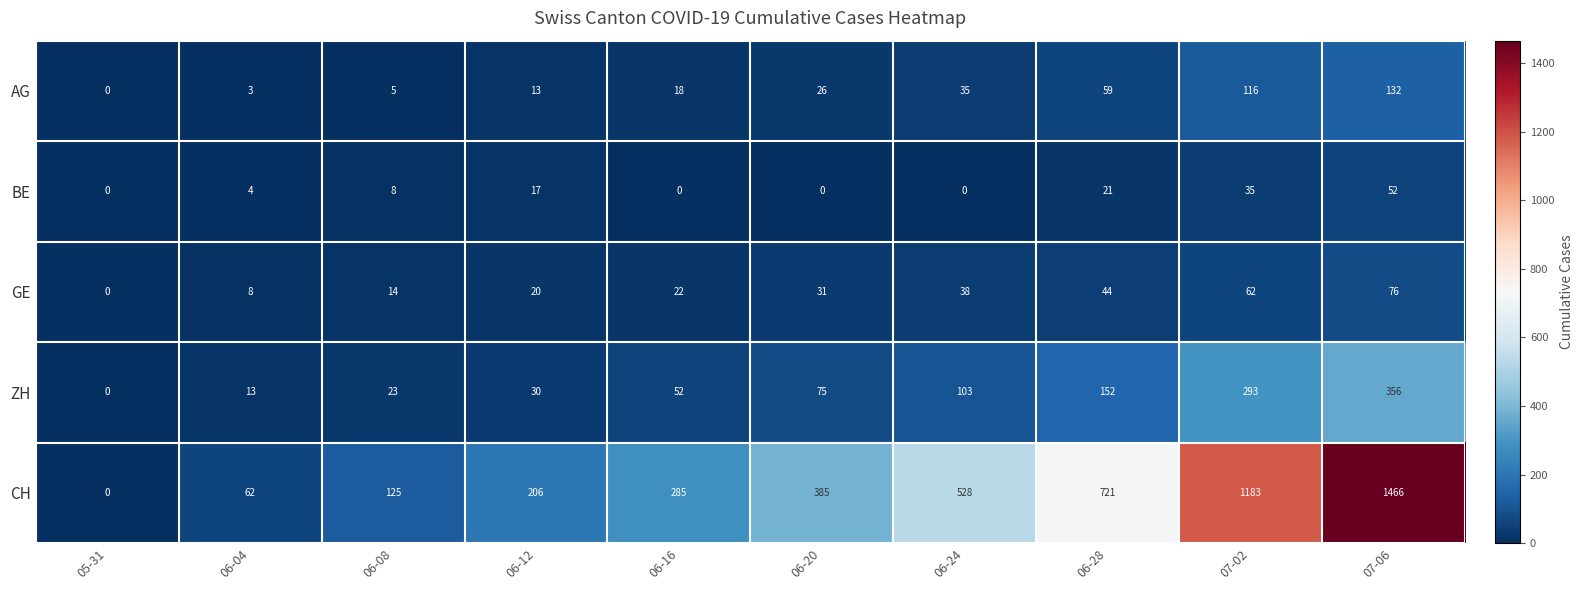

What is the difference between the BE values at 06-24 and 06-28?

21